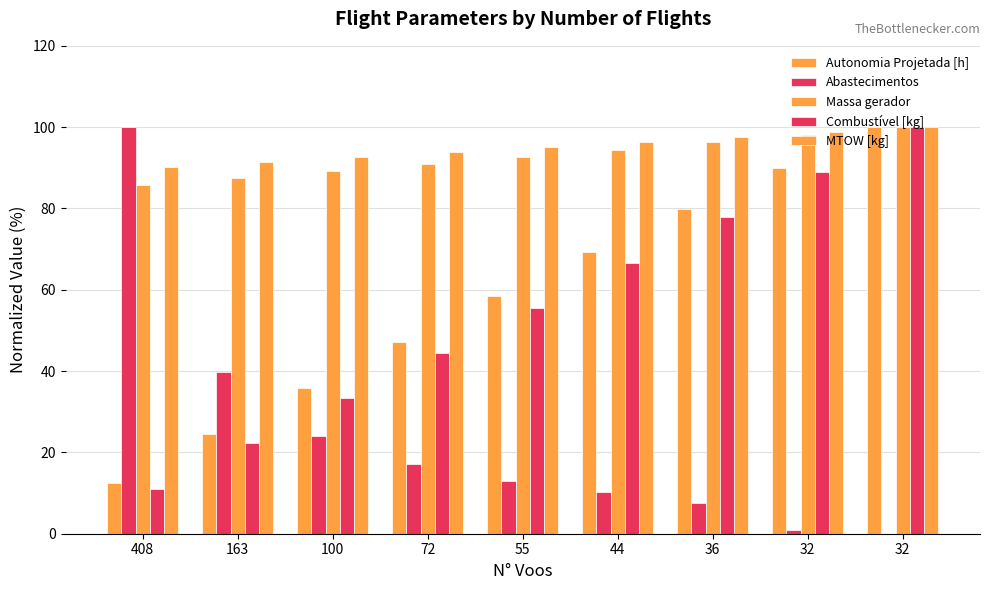

Which series has the widest spread of values?

Abastecimentos